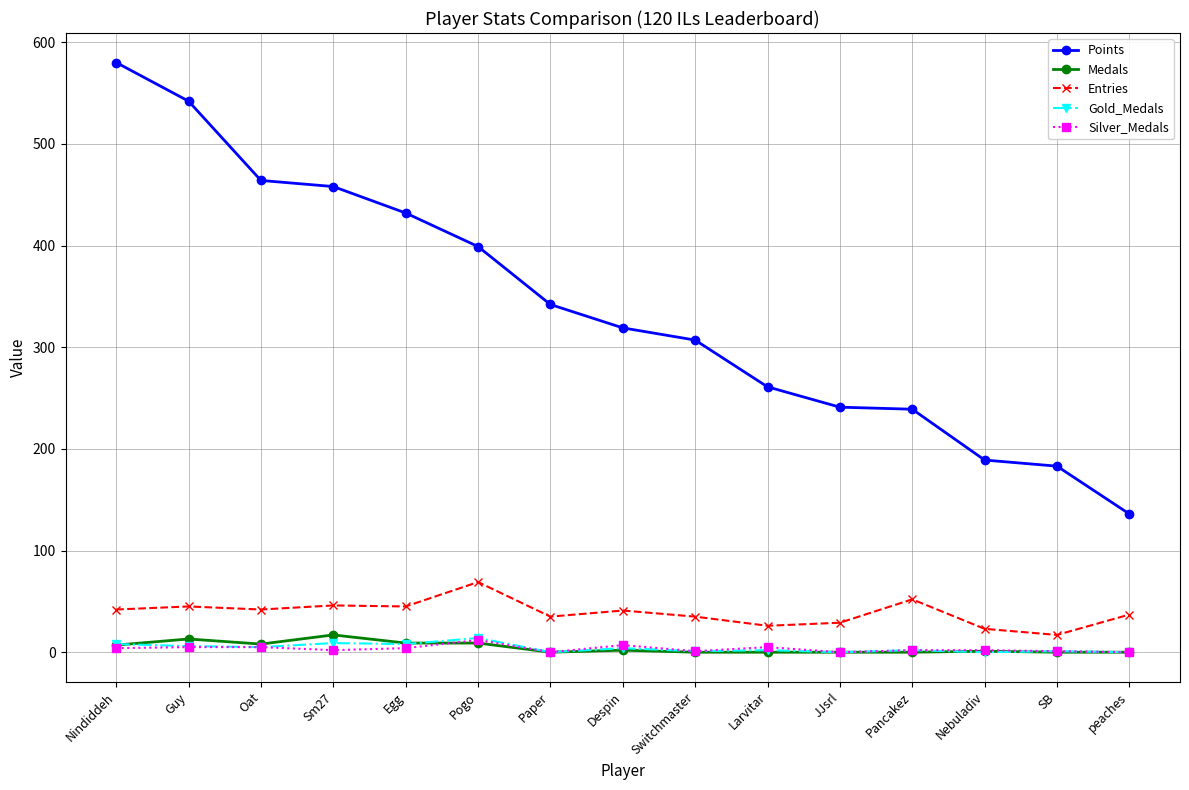

What is the label of the 1st point from the right?

peaches